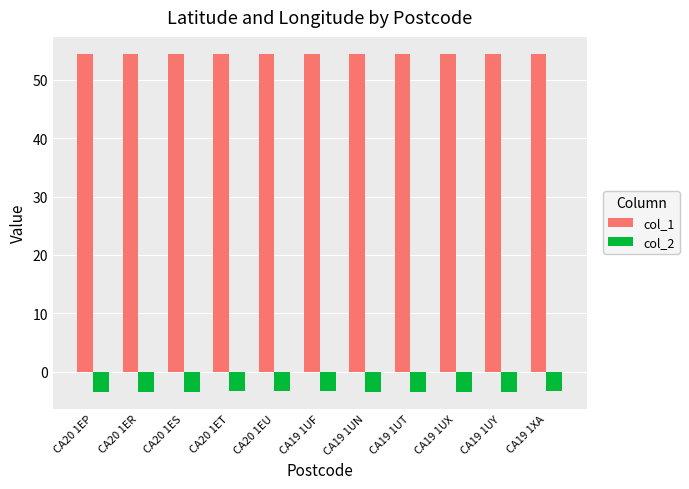

The value of col_1 at CA20 1ES is 54.4. True or false?

True